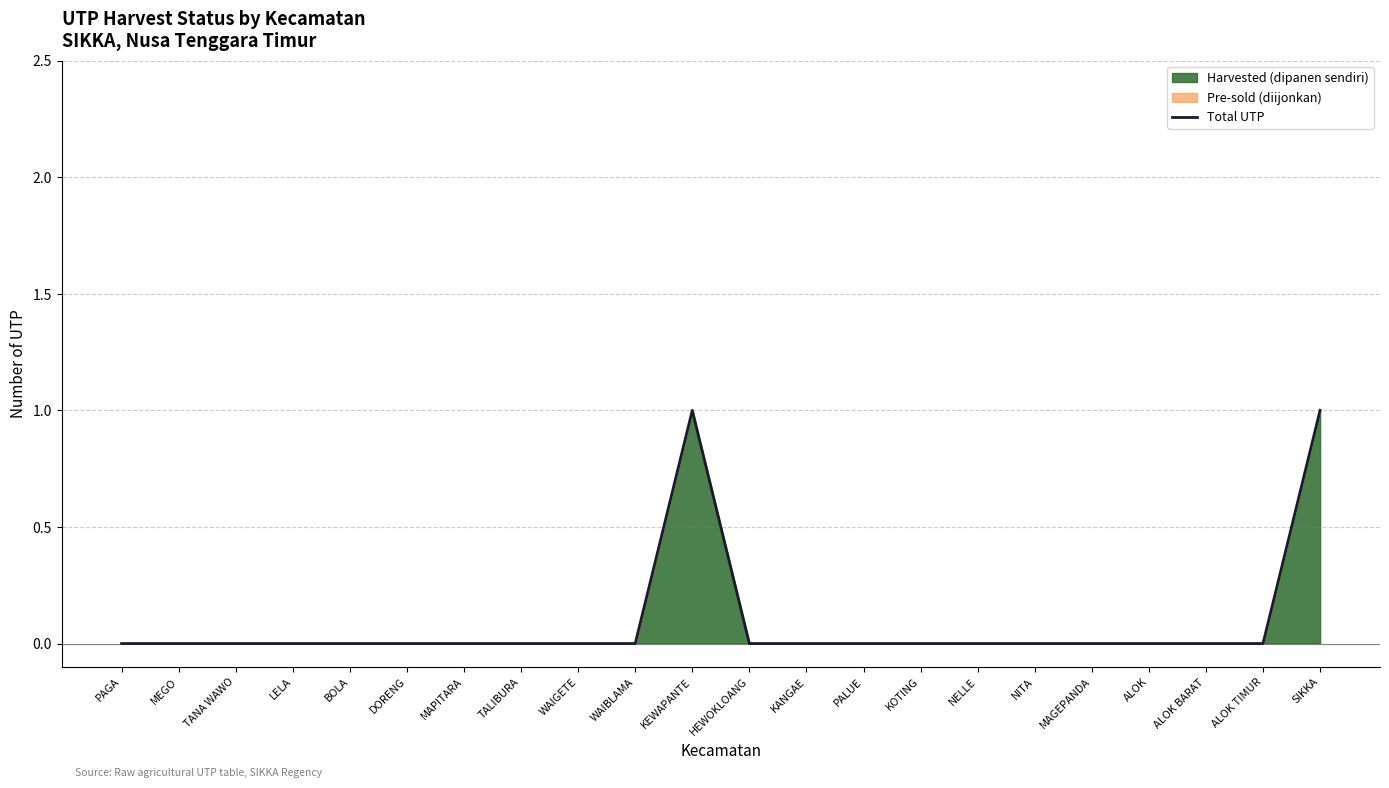

Is it true that the value at PALUE is 1?

False